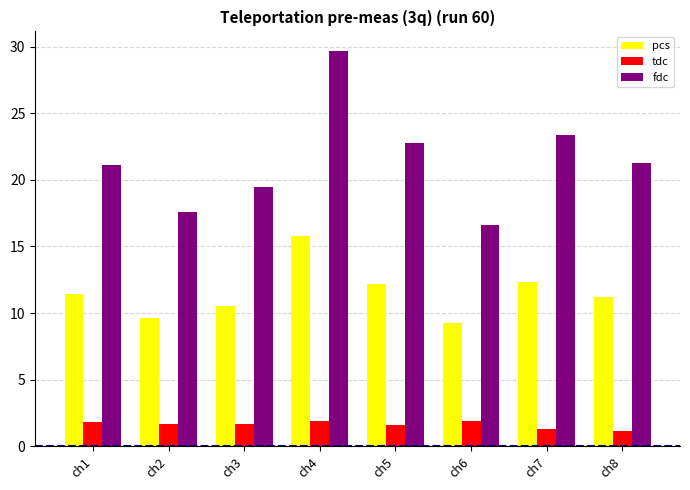

What are all the series names shown in the legend?

pcs, tdc, fdc